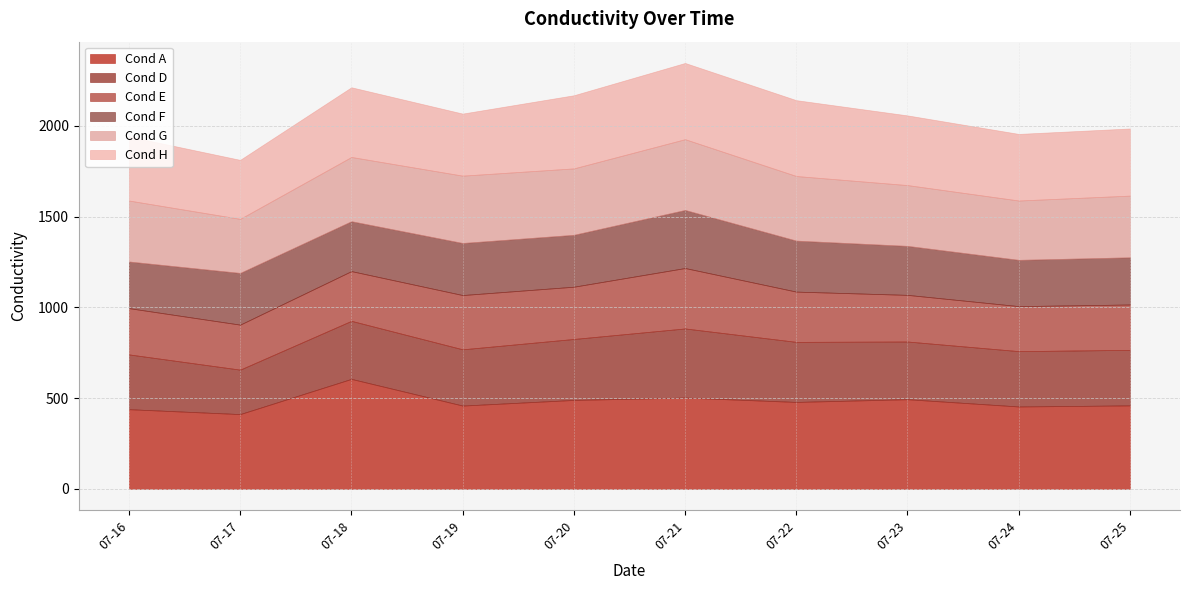

At which label does Cond A first exceed 479?

07-18